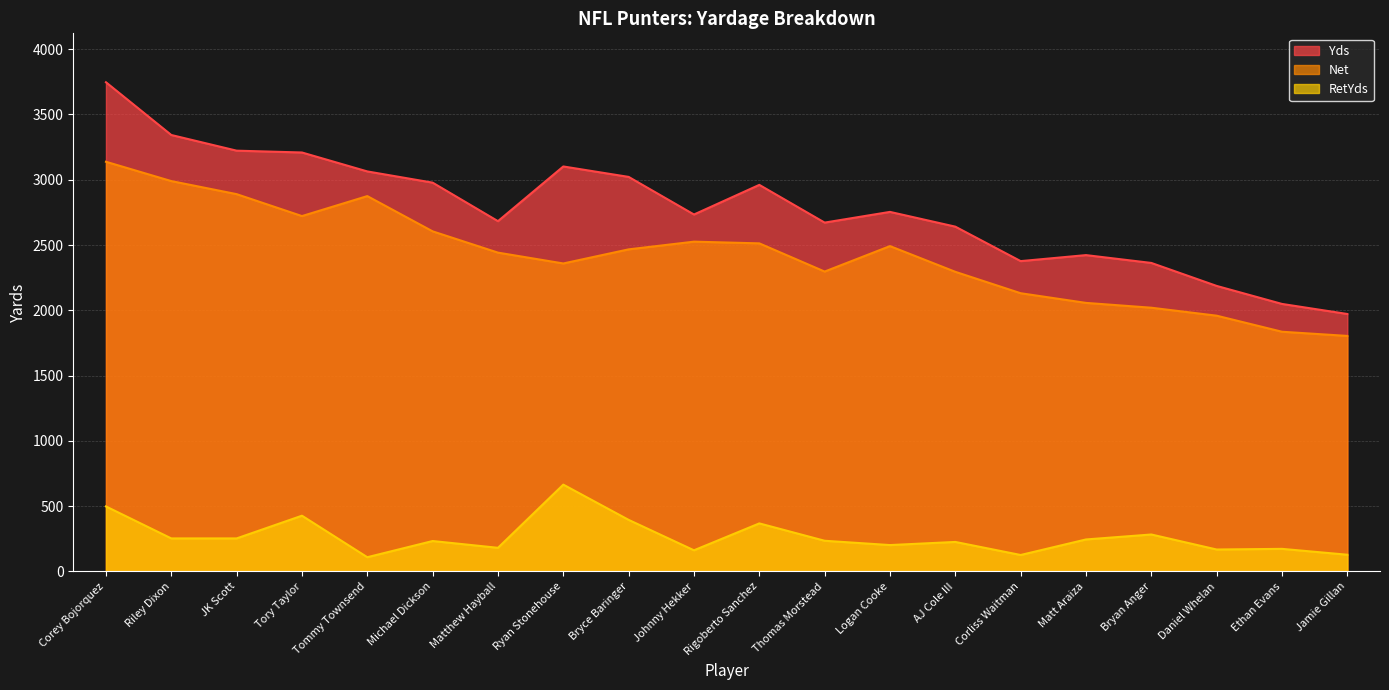

What position from the right is Corey Bojorquez?

20